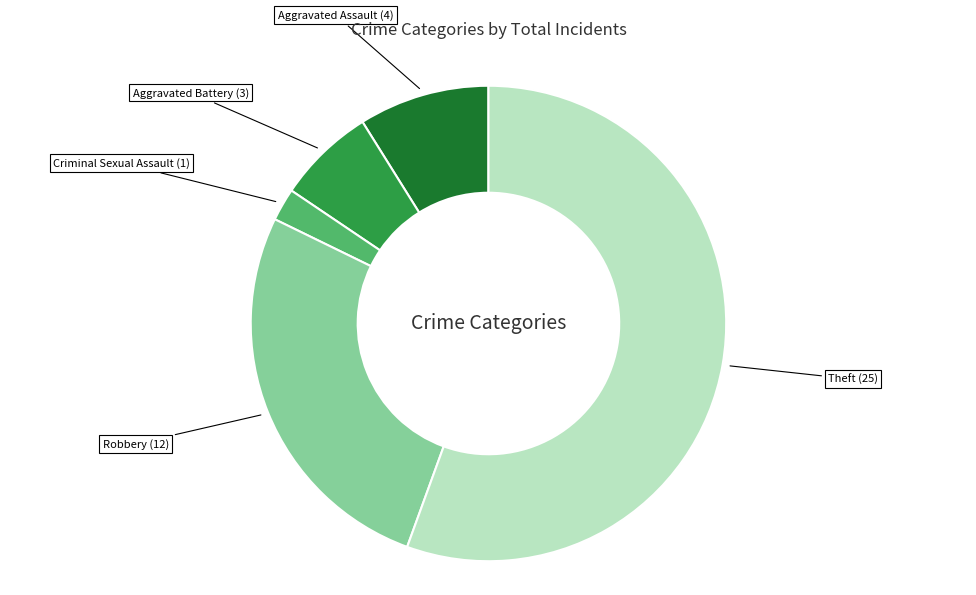

How many slices are in this pie chart?

5